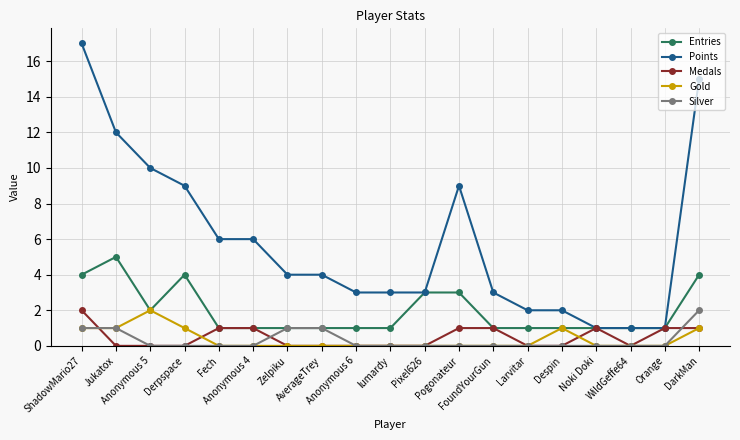

True or false: Medals has more than 0 interior local peaks.

True